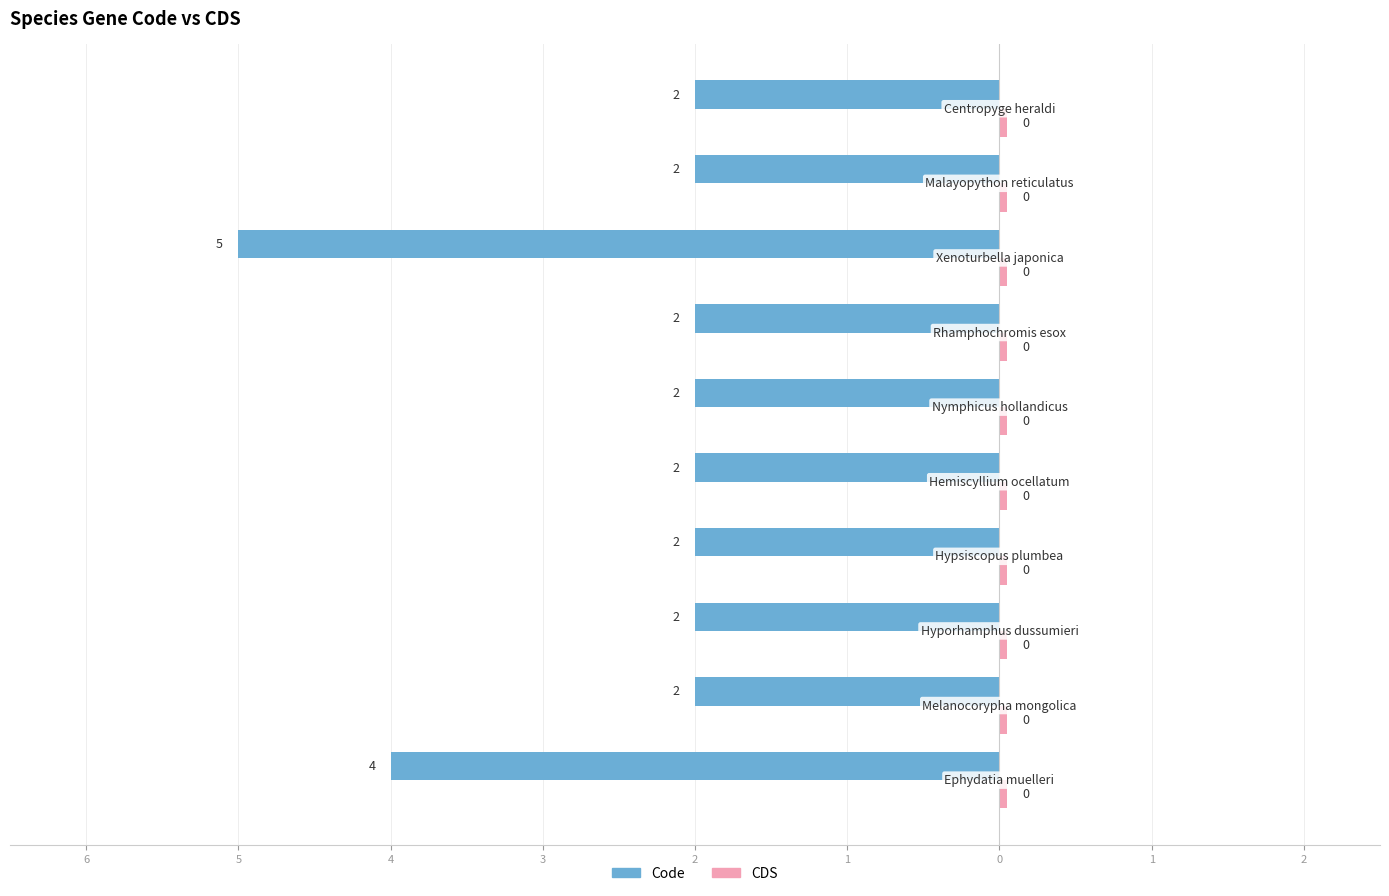

Reading right to left, what are all the values shown in this chart?

Code: -2.0	-2.0	-5.0	-2.0	-2.0	-2.0	-2.0	-2.0	-2.0	-4.0
CDS: 0.4	0.4	0.4	0.4	0.4	0.4	0.4	0.4	0.4	0.4